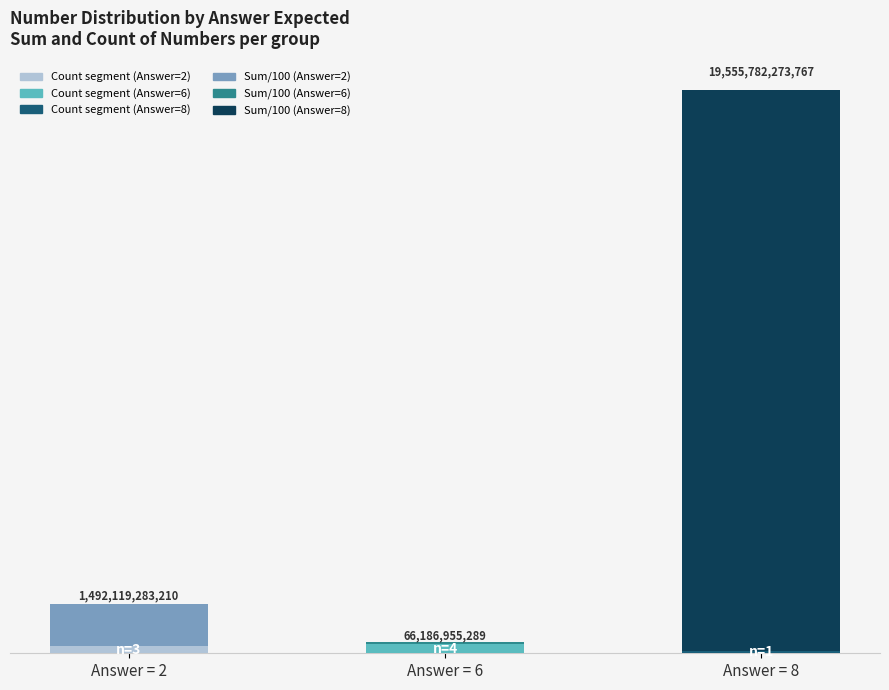

The Sum / 100 series shows 24602234691.3 at Answer = 2. True or false?

False